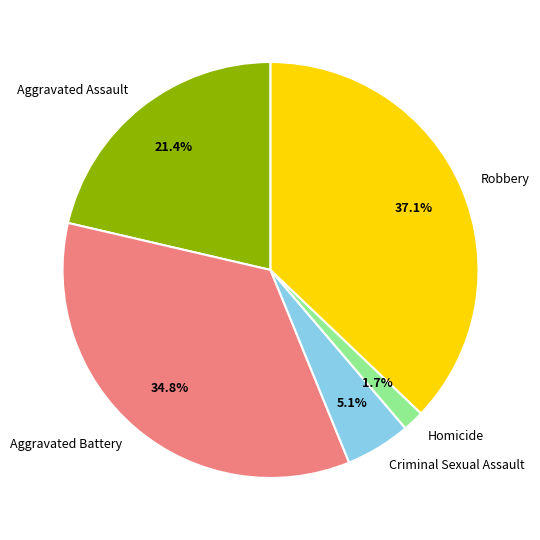

Which has a higher value, Criminal Sexual Assault or Homicide?

Criminal Sexual Assault